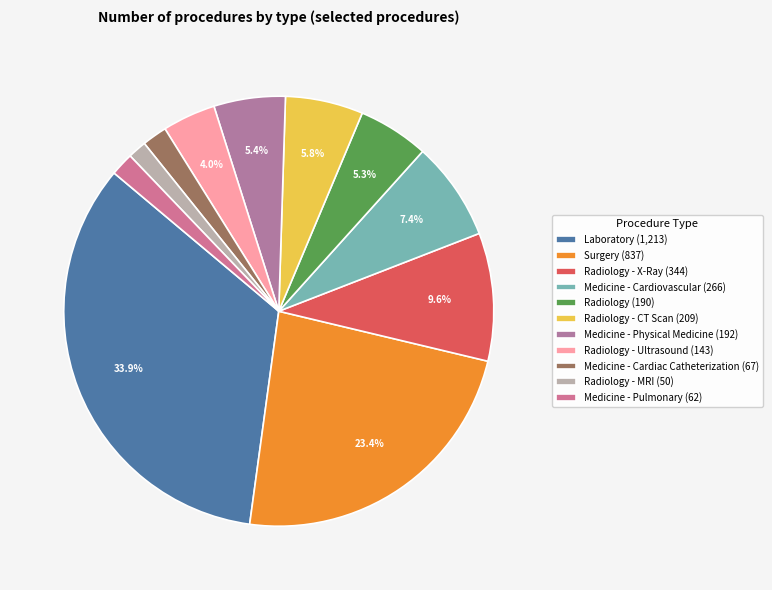

How many slices are in this pie chart?

11